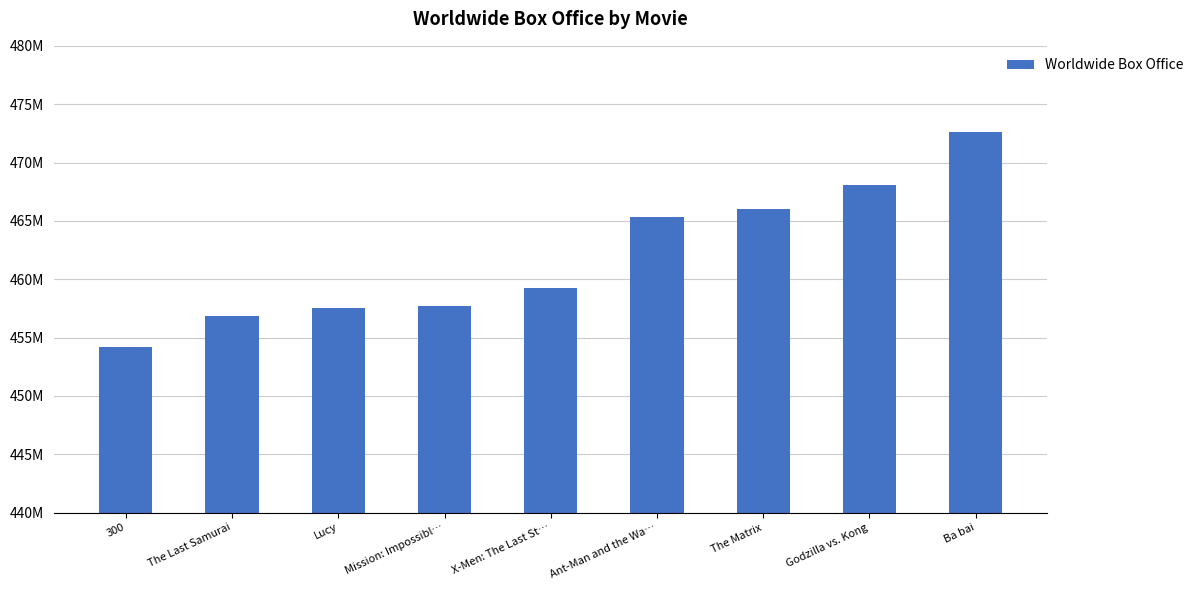

Between Ba bai and Godzilla vs. Kong, which is larger?

Ba bai